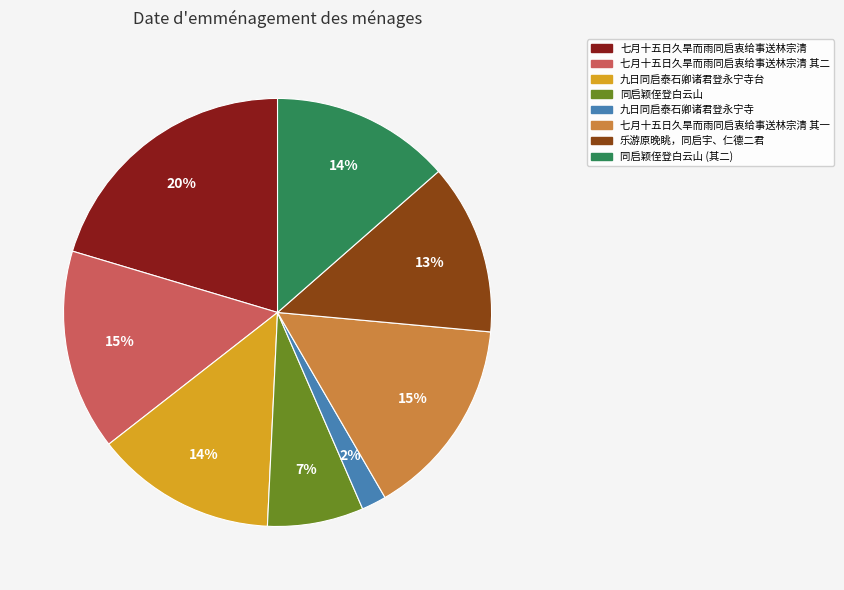

Which slice is the largest?

七月十五日久旱而雨同启衷给事送林宗清